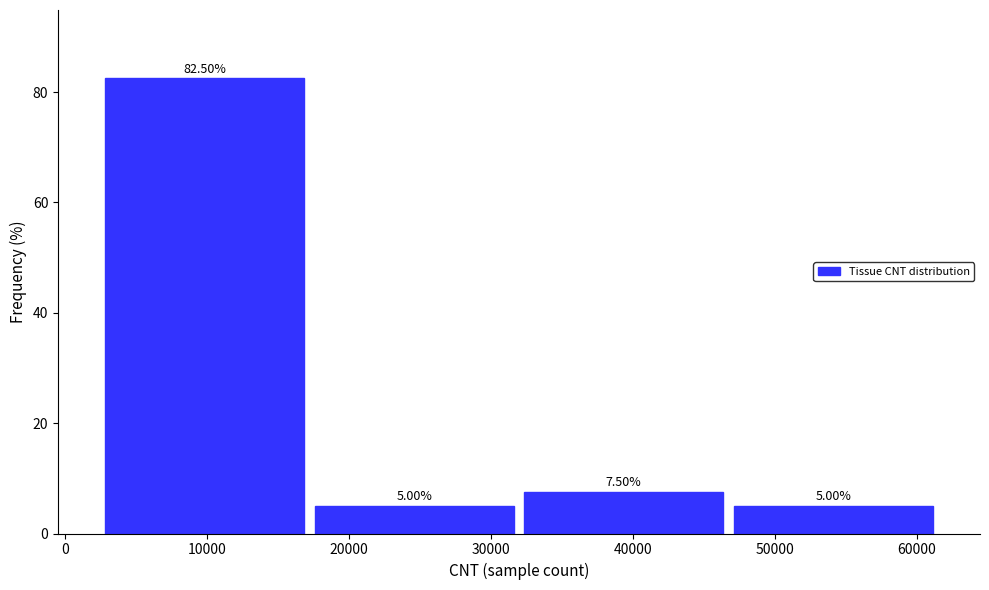

Which range on the x-axis has the tallest bar?

2000 to 17000